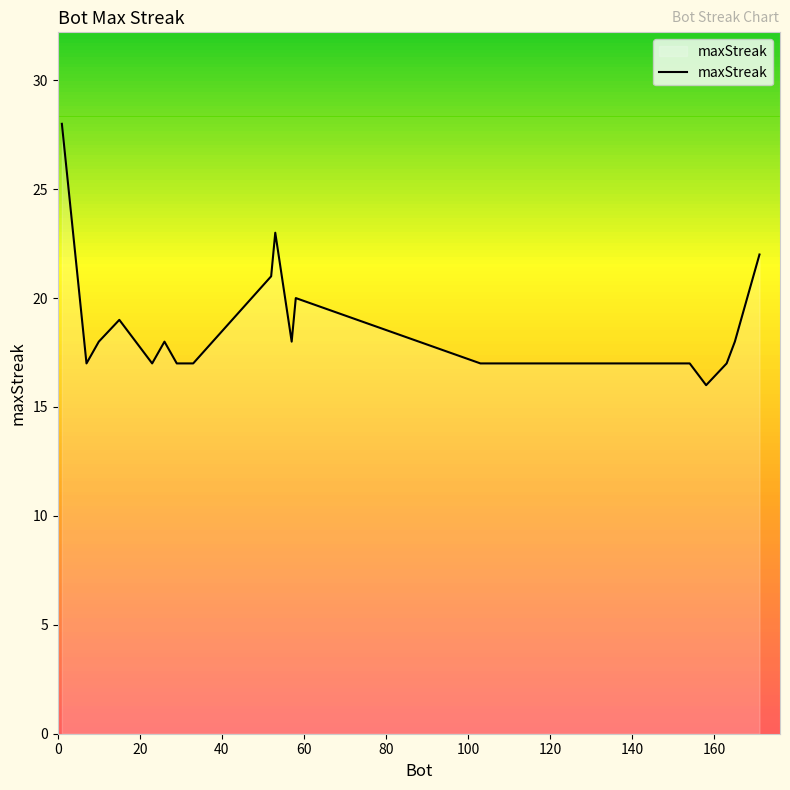

Count the number of categories in the chart.

20